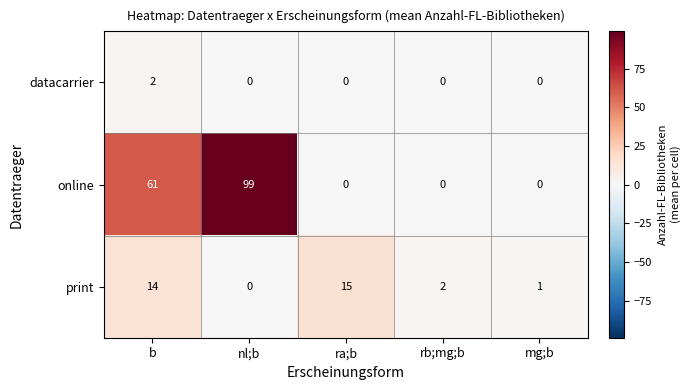

Which series has the widest spread of values?

online